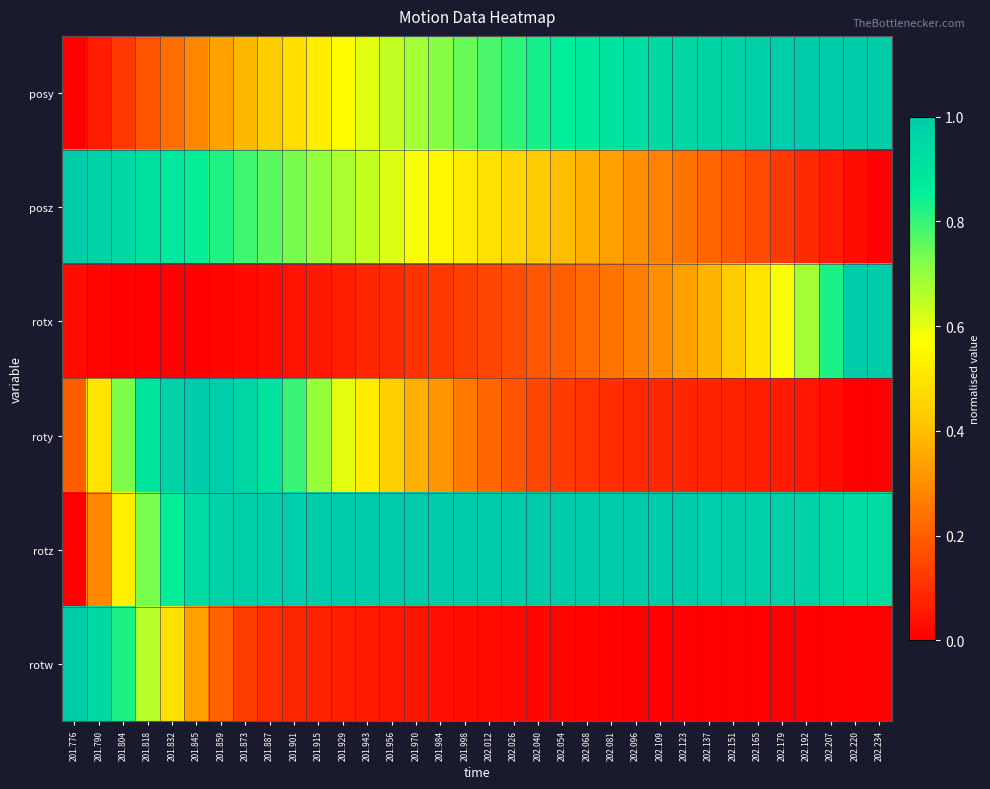

How many series are shown in this chart?

6